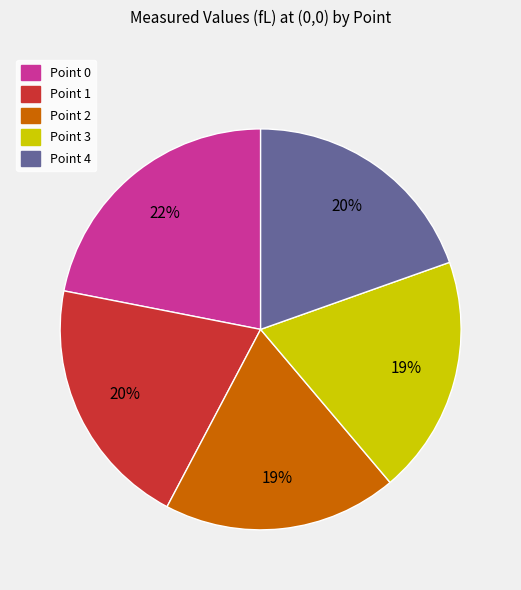

Count the number of slices in the pie.

5